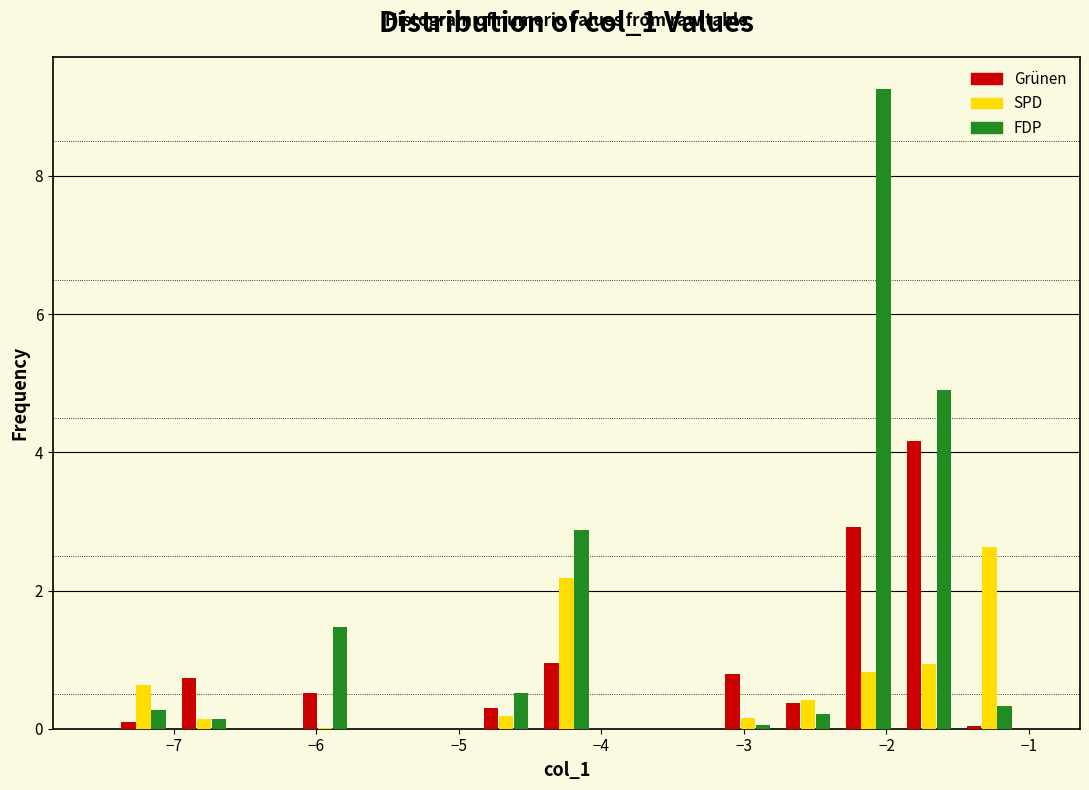

What is the height of the SPD bar covering -1.5 to -1.1 on the x-axis? Neither the bar edges nor the heights are printed on the chart, so give them approximately, as read against the axes.

2.6